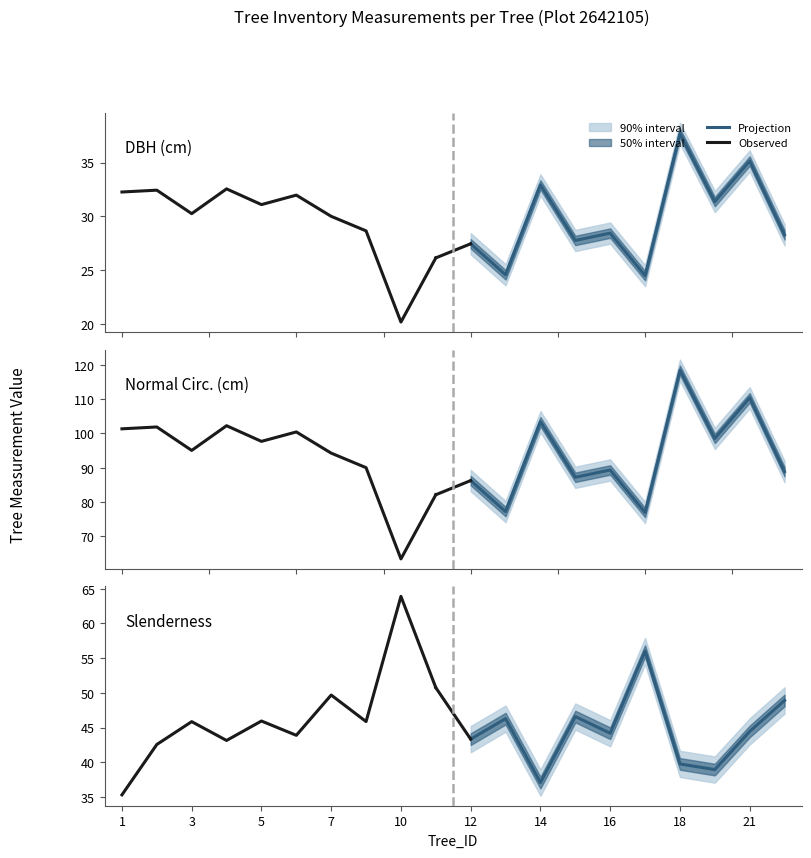

True or false: Projection and Observed intersect in this chart.

True